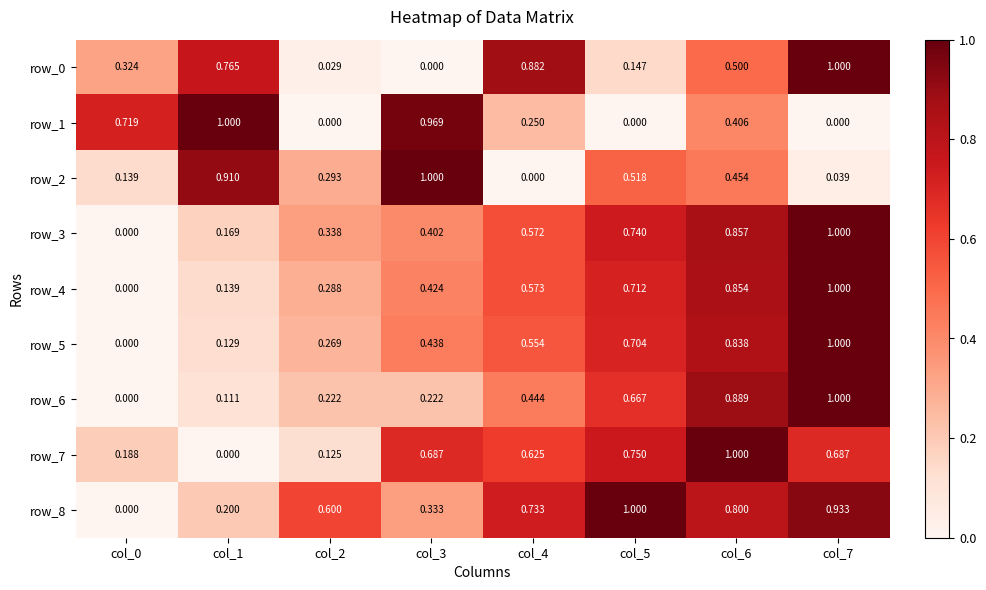

Is the value of row_4 at col_6 greater than the value of row_6 at col_5?

Yes